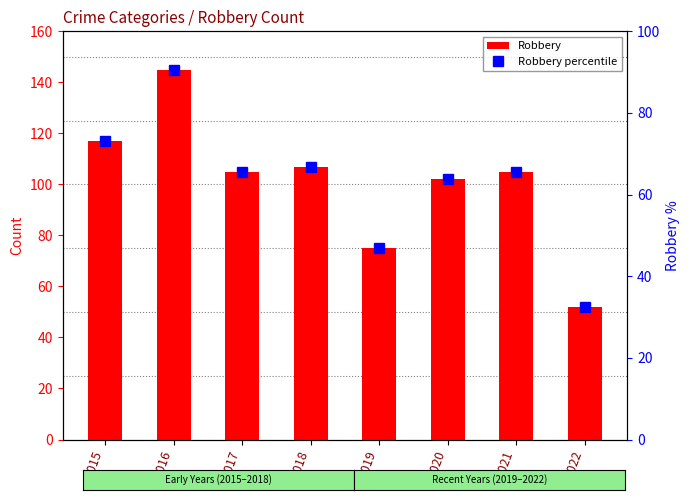

Which series has the largest total across all categories?

Robbery